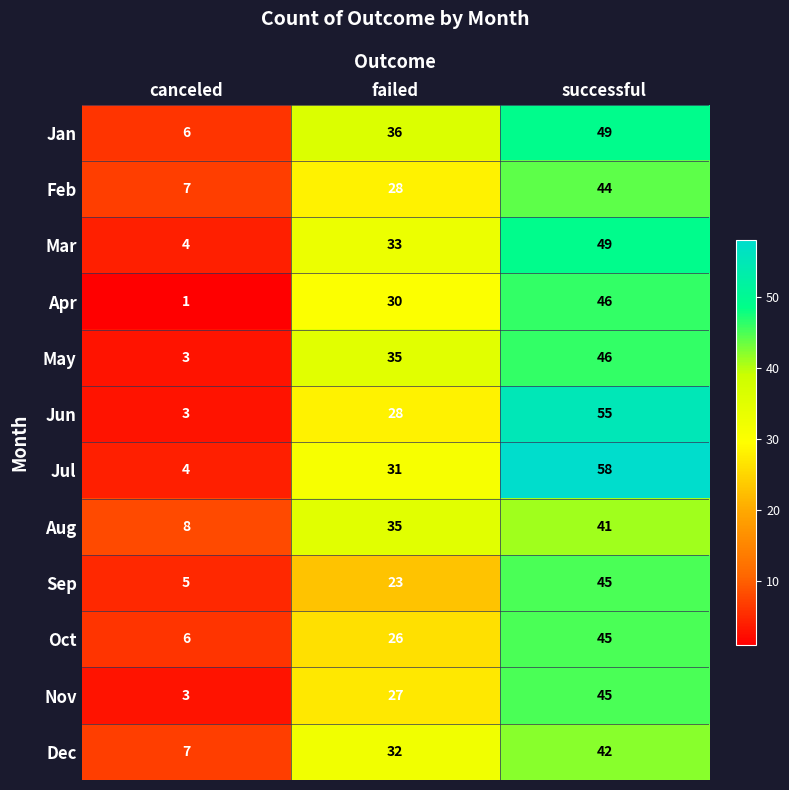

What is the difference between the highest and lowest values at canceled?

7